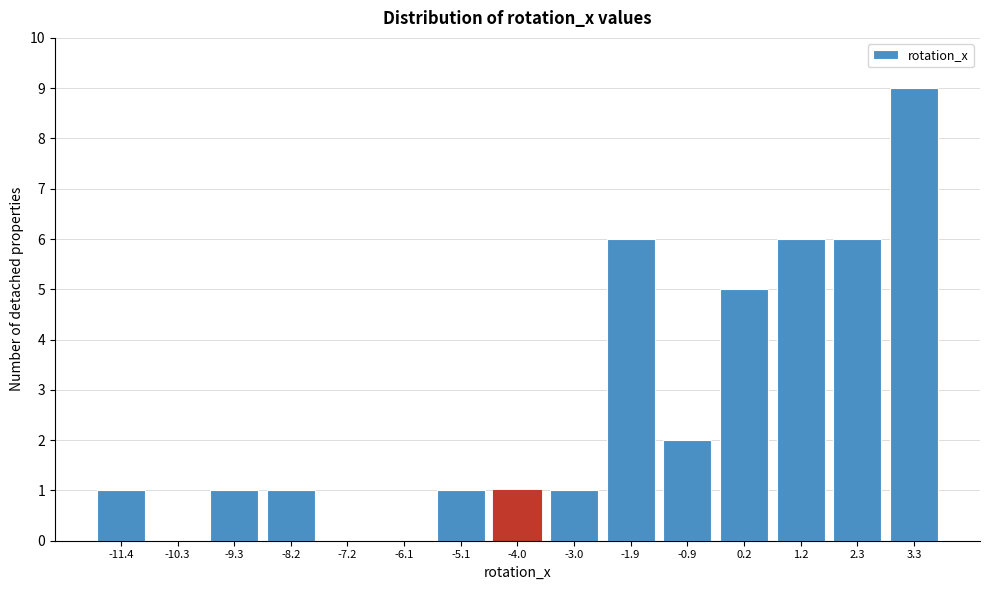

Reading left to right, what are all the values shown in this chart?

-11.4=1	-10.3=0	-9.3=1	-8.2=1	-7.2=0	-6.1=0	-5.1=1	-4.0=1	-3.0=1	-1.9=6	-0.9=2	0.2=5	1.2=6	2.3=6	3.3=9